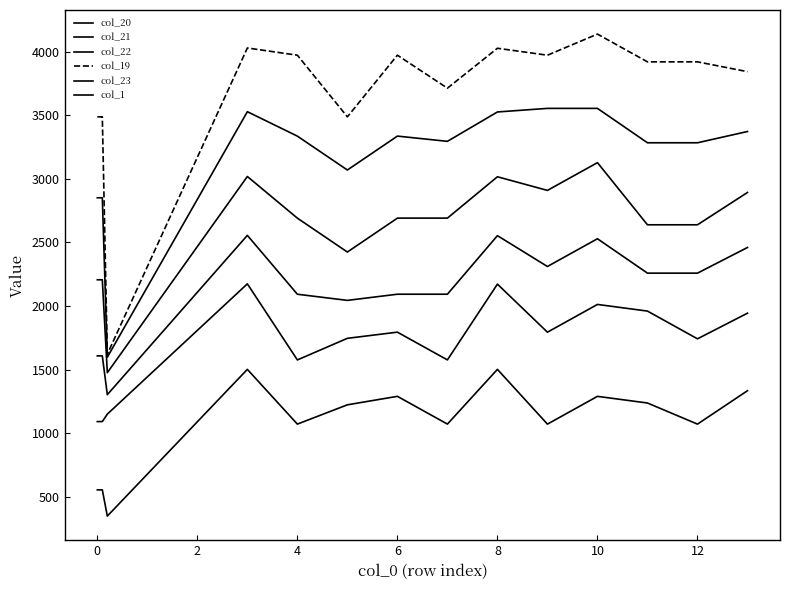

Rank the series by their maximum value, from highest to lowest.

col_19, col_20, col_21, col_22, col_23, col_1